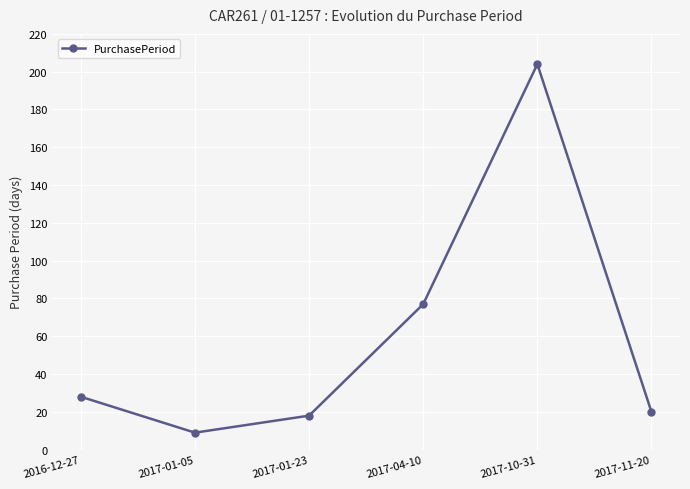

Is it true that the value at 2017-04-10 is 77?

True